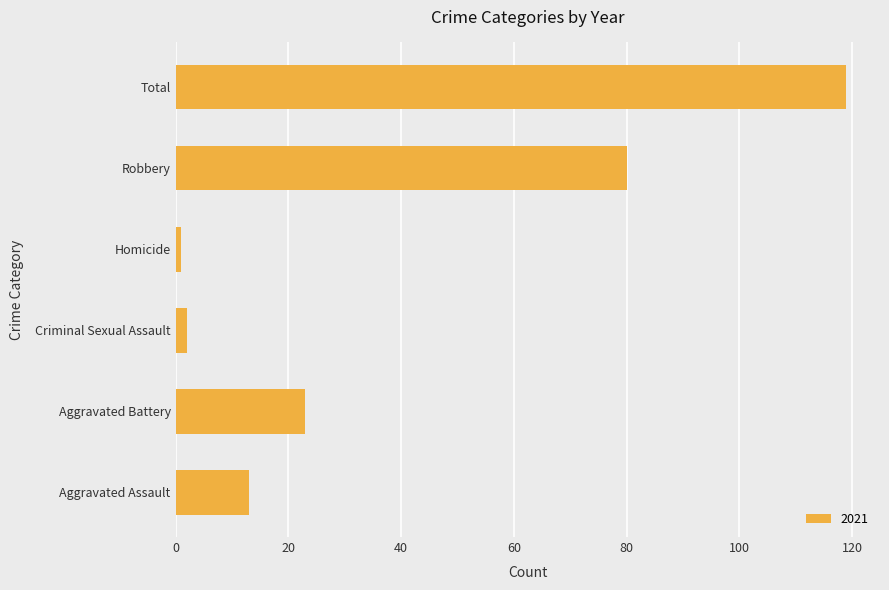

Reading bottom to top, what are all the values shown in this chart?

Aggravated Assault=13	Aggravated Battery=23	Criminal Sexual Assault=2	Homicide=1	Robbery=80	Total=119